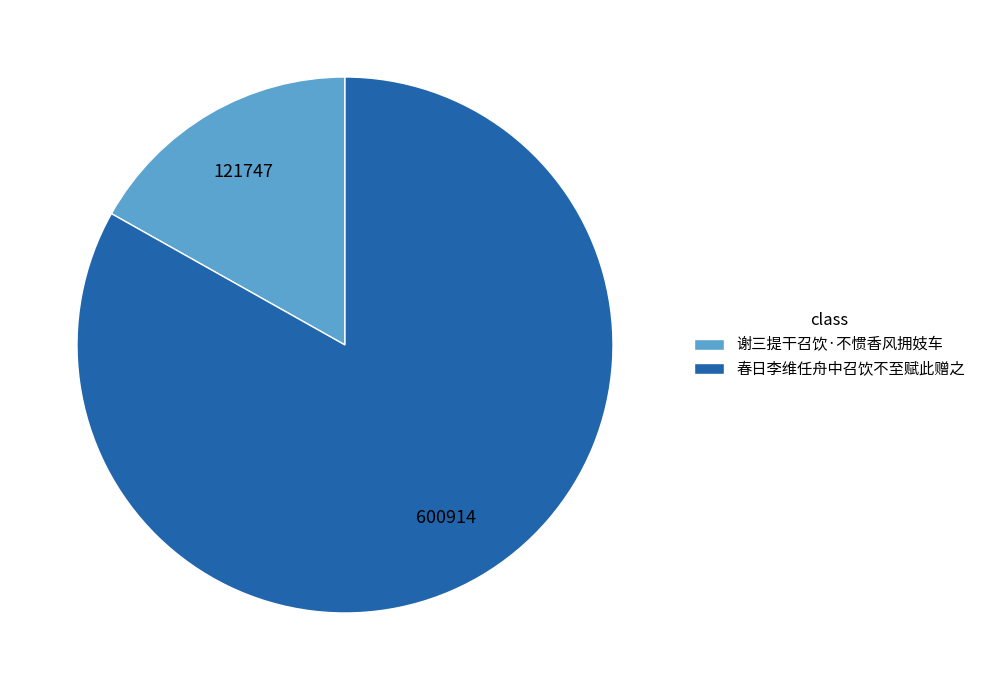

Do 春日李维任舟中召饮不至赋此赠之 and 谢三提干召饮·不惯香风拥妓车 together represent more than half of the pie?

Yes